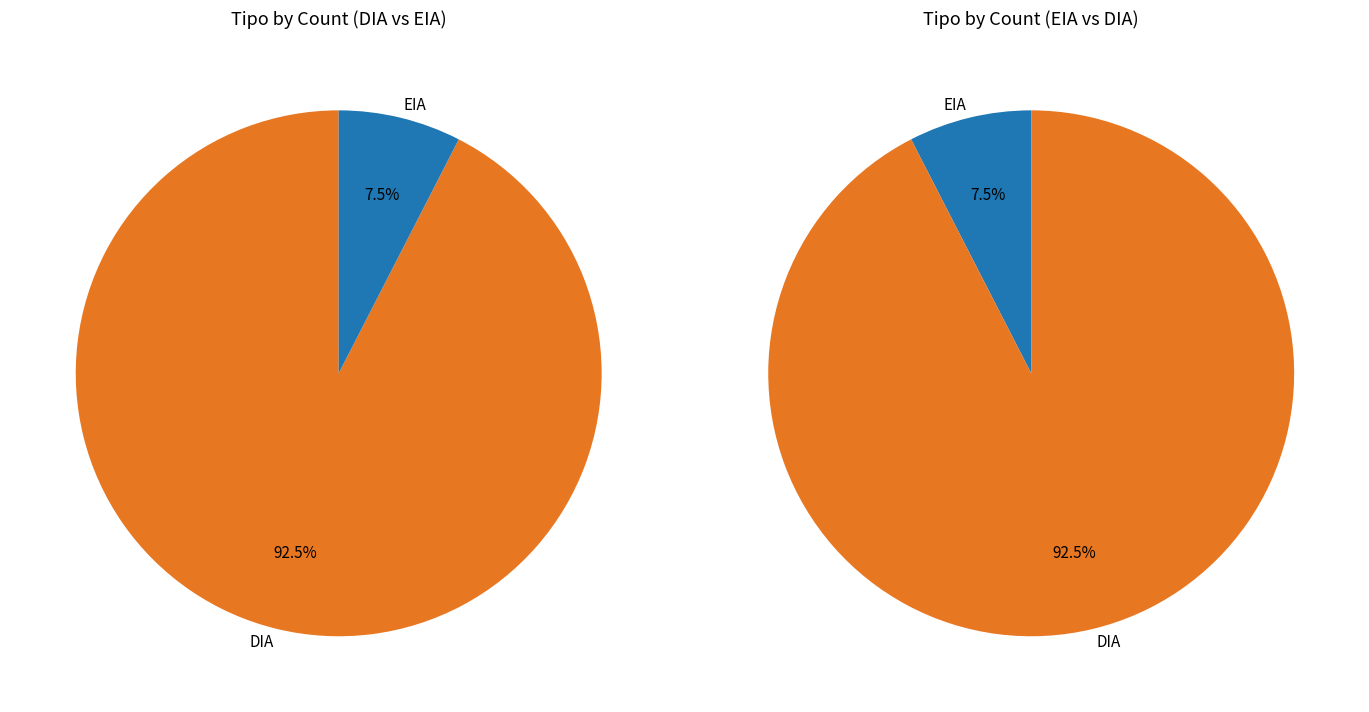

Is it true that DIA is 87% of the pie?

False